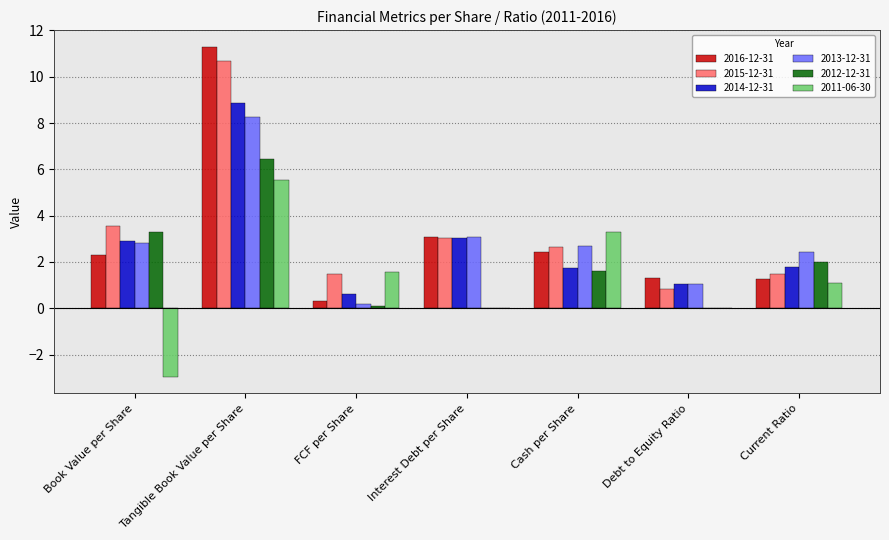

Does the chart contain stacked bars?

No